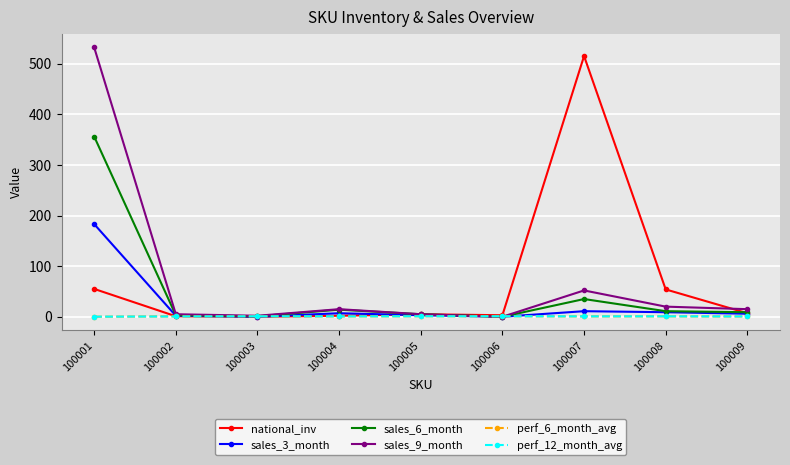

What is the value of the sales_9_month point at the 7th from the left?

52.0